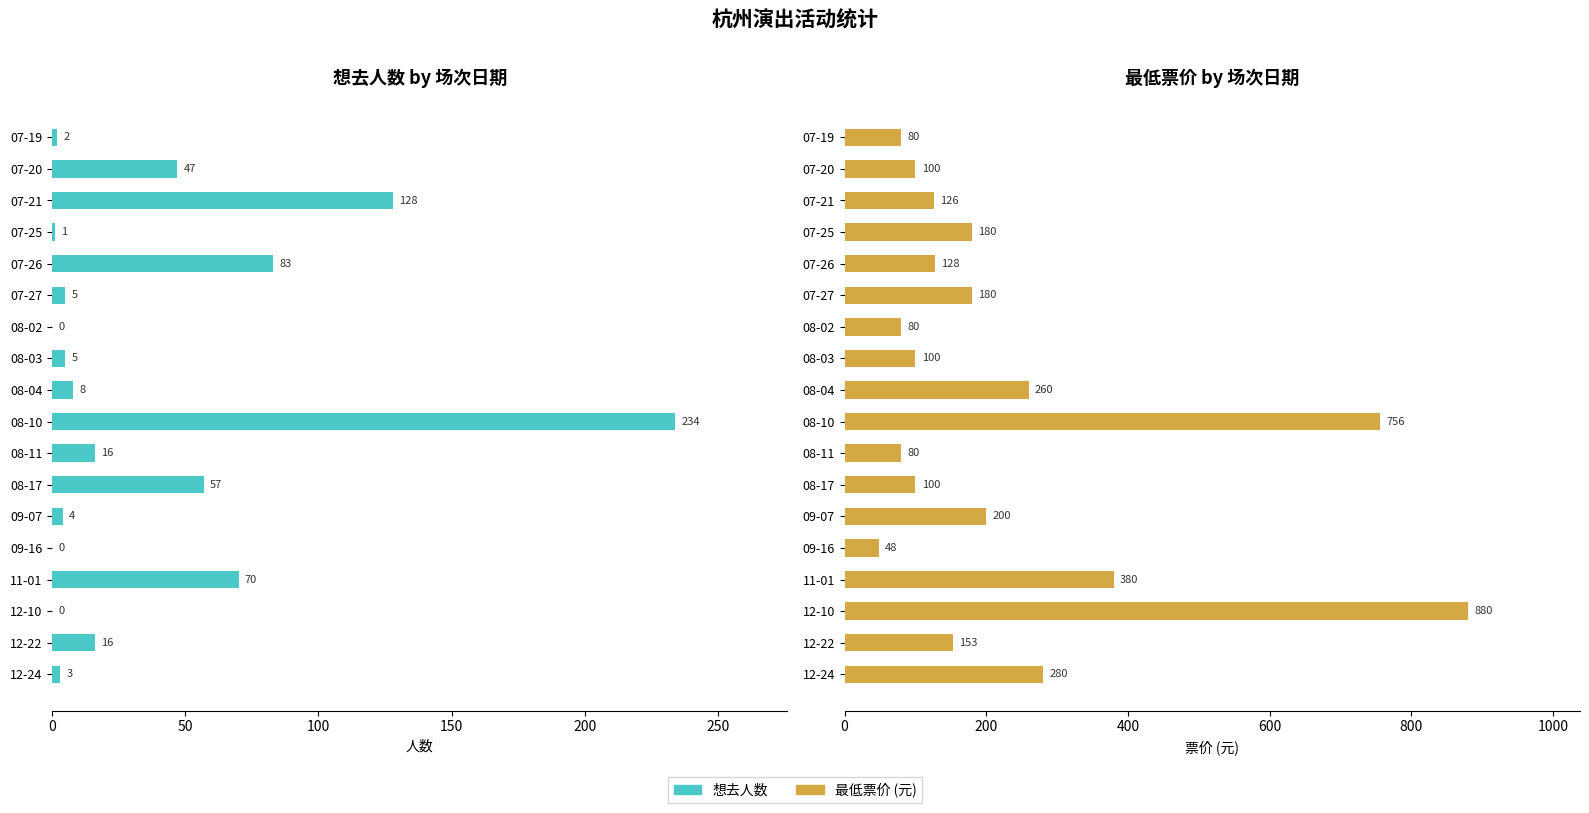

Between 07-19 and 09-07, which is larger?

09-07